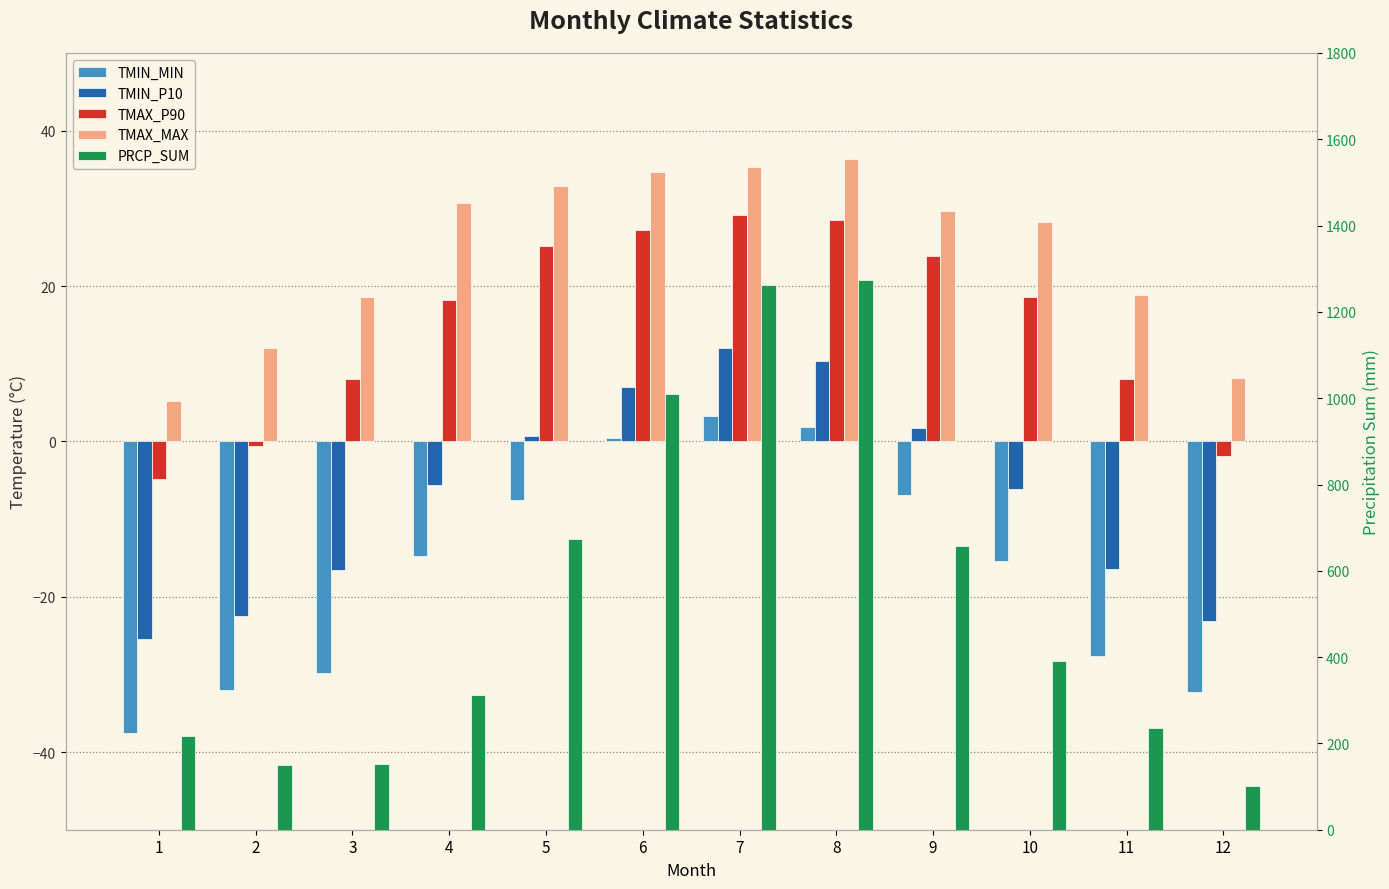

Reading right to left, transcribe all the data shown in this chart.

TMIN_MIN: -32.3	-27.6	-15.4	-6.9	1.9	3.3	0.4	-7.6	-14.8	-29.8	-32.0	-37.5
TMIN_P10: -23.1	-16.4	-6.1	1.8	10.4	12.0	7.0	0.7	-5.7	-16.6	-22.5	-25.4
TMAX_P90: -1.9	8.0	18.6	23.9	28.5	29.1	27.3	25.2	18.3	8.0	-0.6	-4.9
TMAX_MAX: 8.2	18.8	28.3	29.6	36.4	35.3	34.7	32.9	30.7	18.6	12.0	5.2
PRCP_SUM: 101.0	235.1	390.0	657.0	1274.0	1263.0	1008.9	673.3	313.1	152.8	150.8	217.6